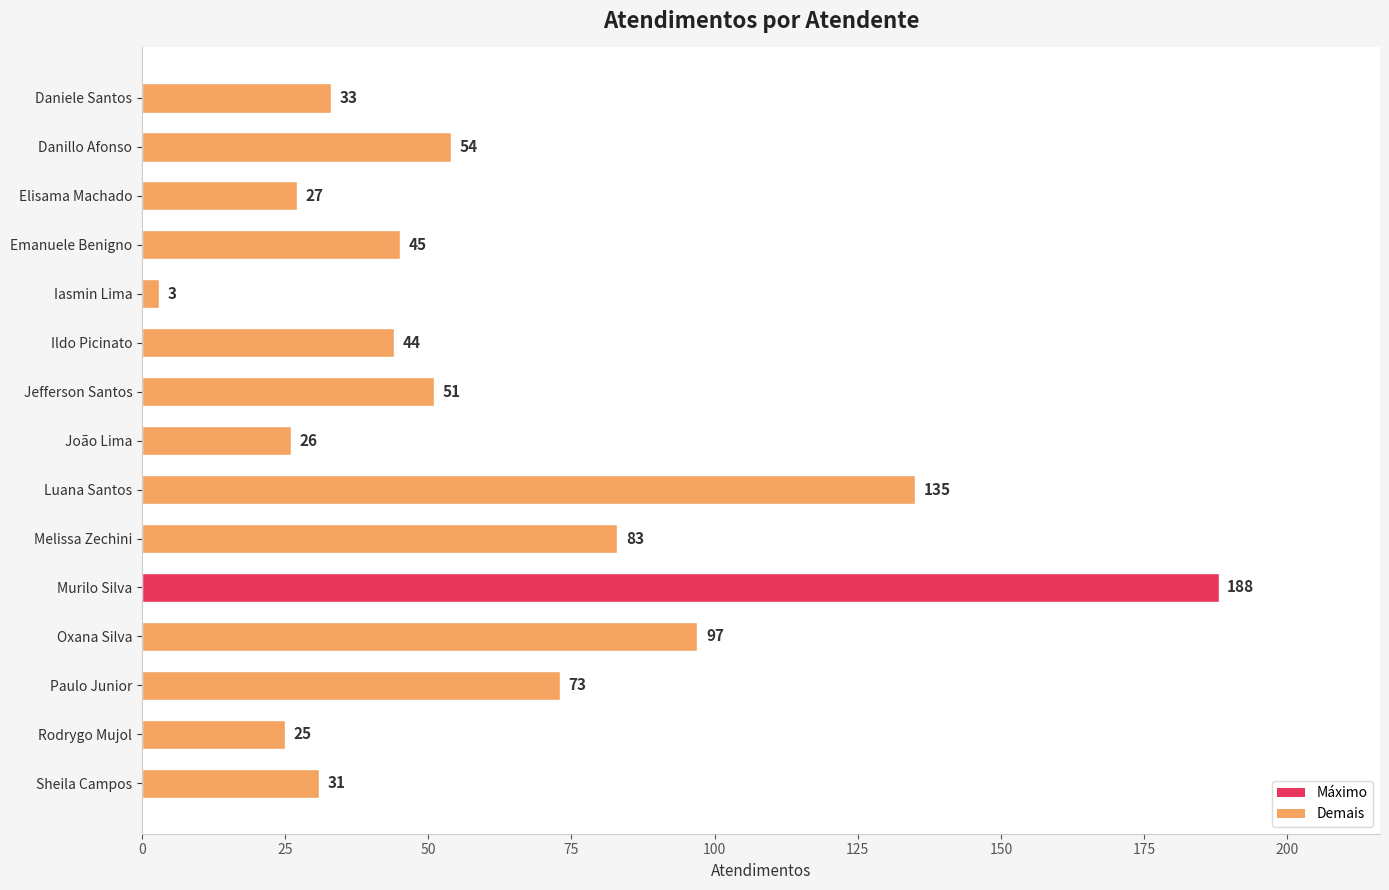

The chart shows a value of 188 at Murilo Silva. True or false?

True